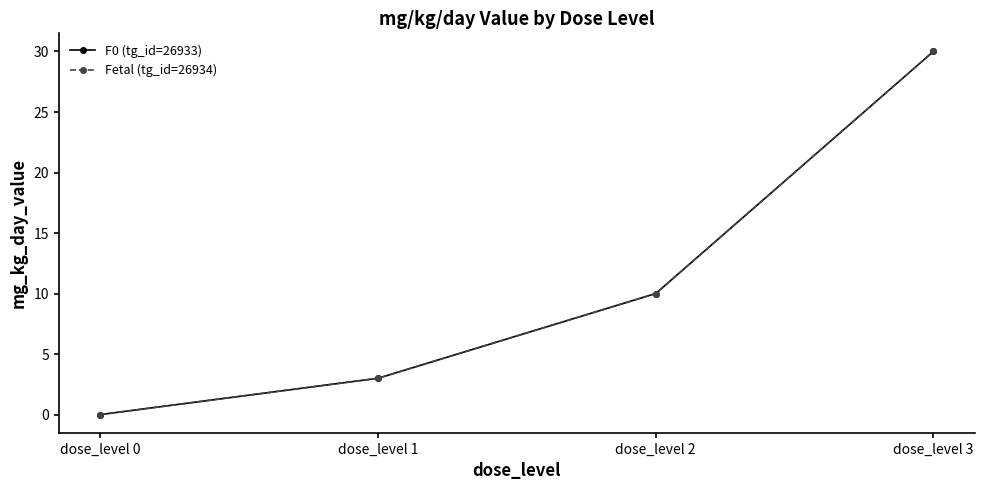

At which label is F0 (tg_id=26933) closest to 15?

dose_level 2